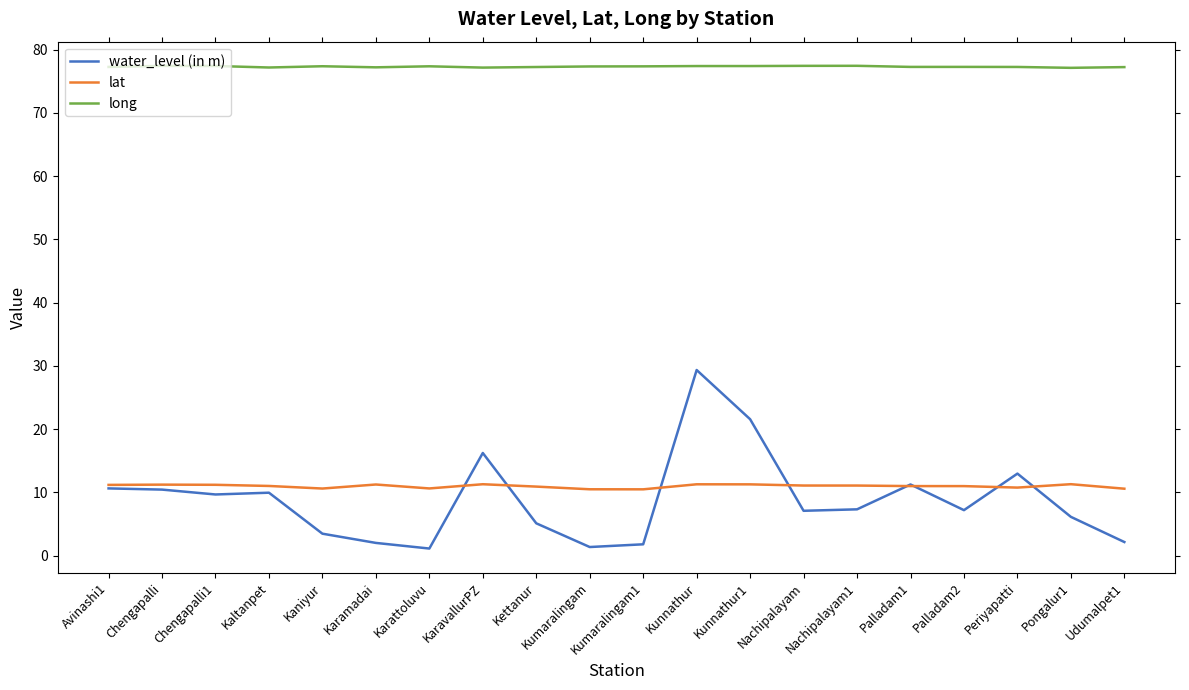

What position from the left is Kunnathur?

12